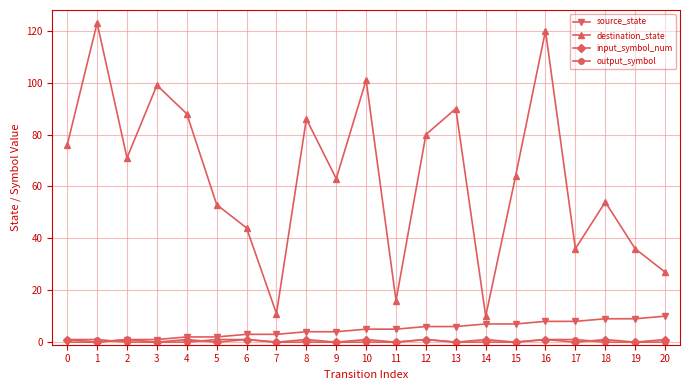

True or false: destination_state and source_state intersect in this chart.

False